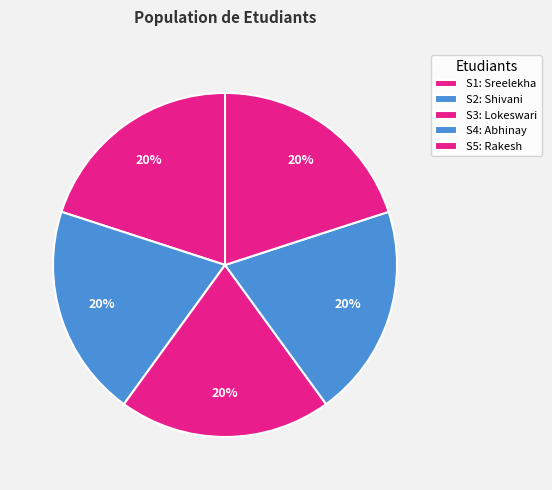

How many segments does this pie chart have?

5